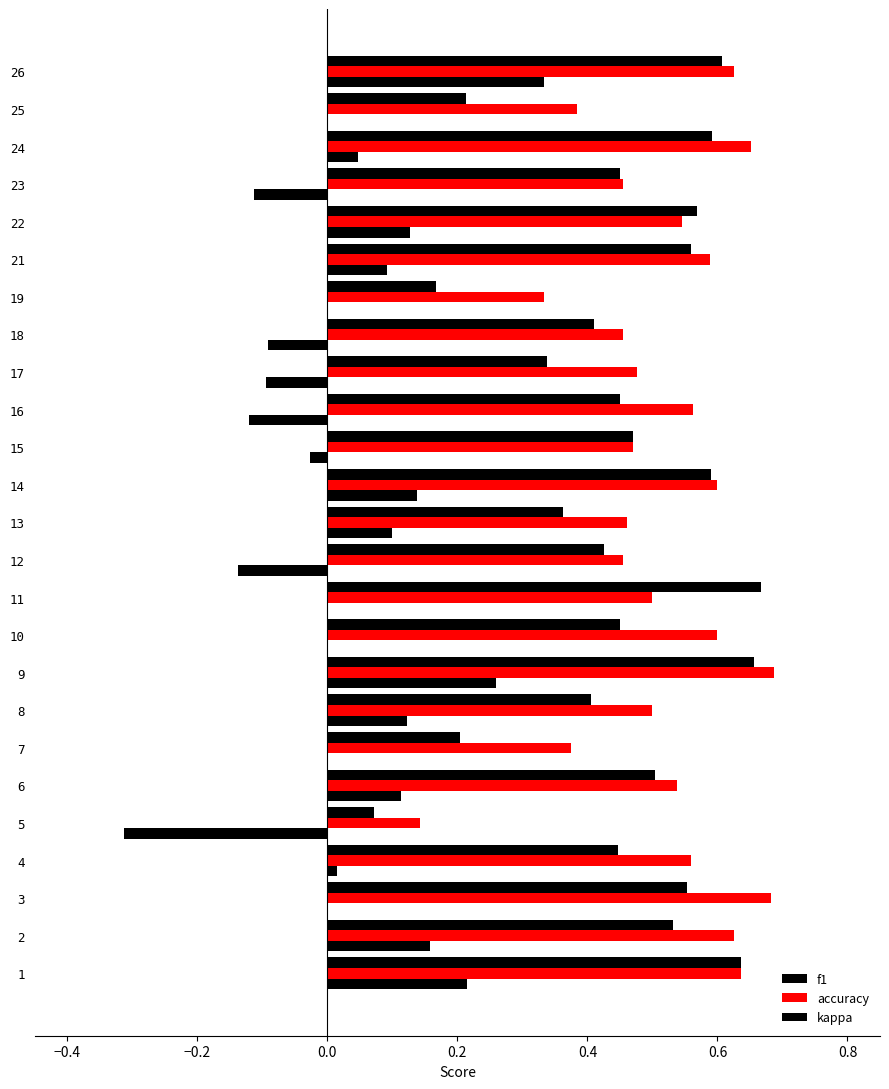

How many data points does each series have?

25